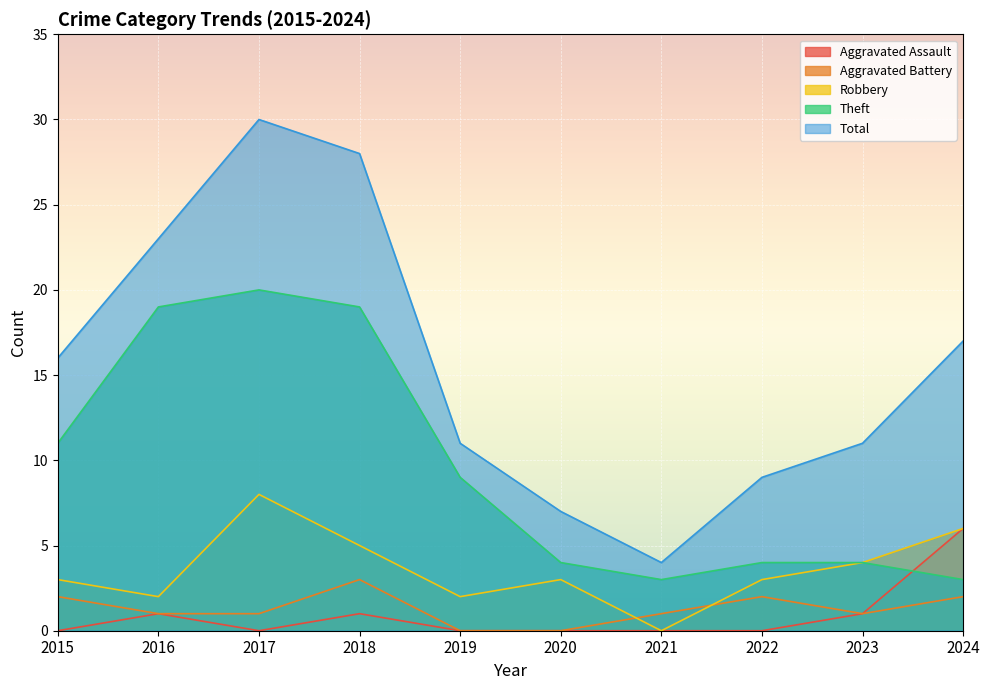

How many values in the Total series are below 16?

5